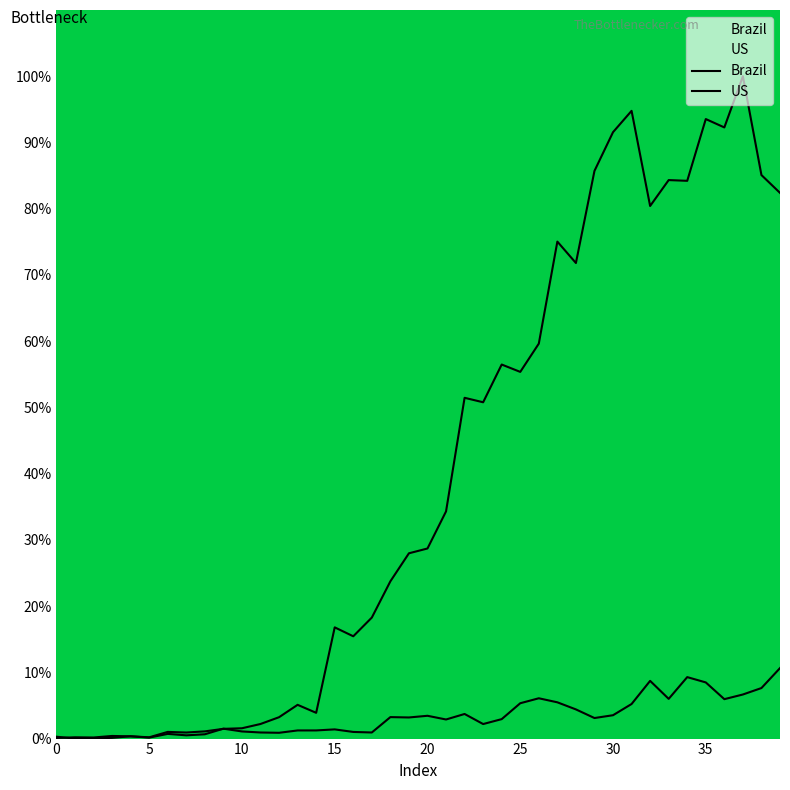

True or false: Brazil has more than 0 points higher than both neighbors.

True